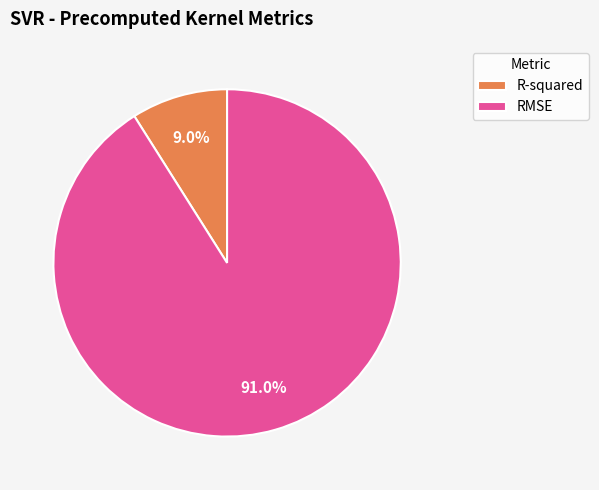

Which slice is the largest?

RMSE